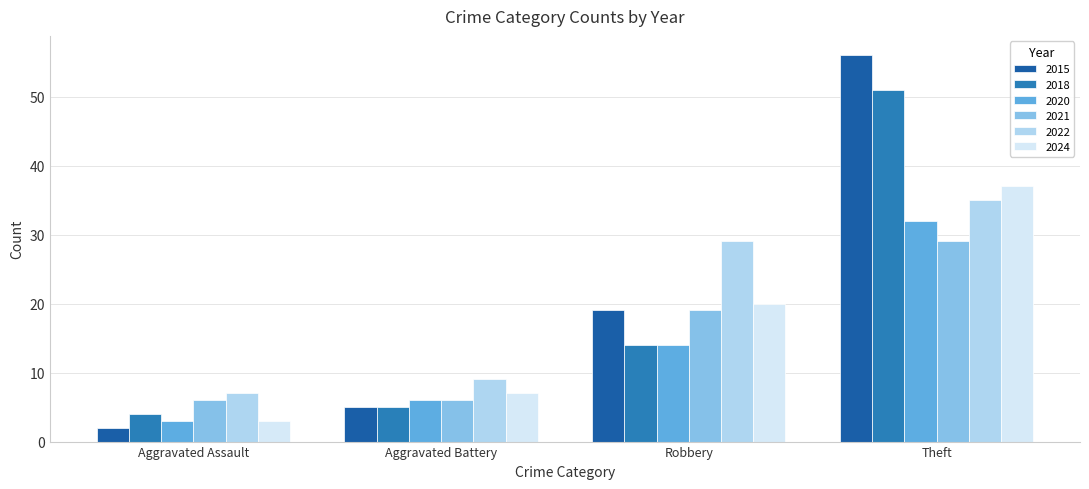

What is the label of the 4th bar from the left?

Theft